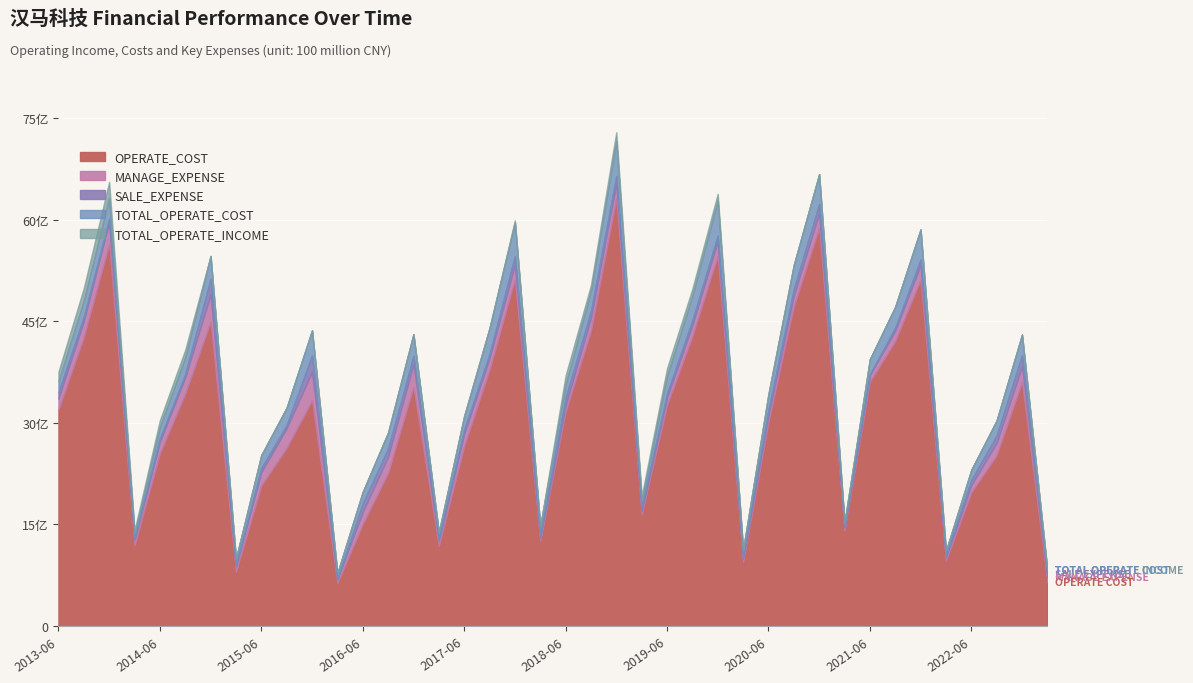

The value of OPERATE_COST at 2023-03-31 is 653762978.2. True or false?

True